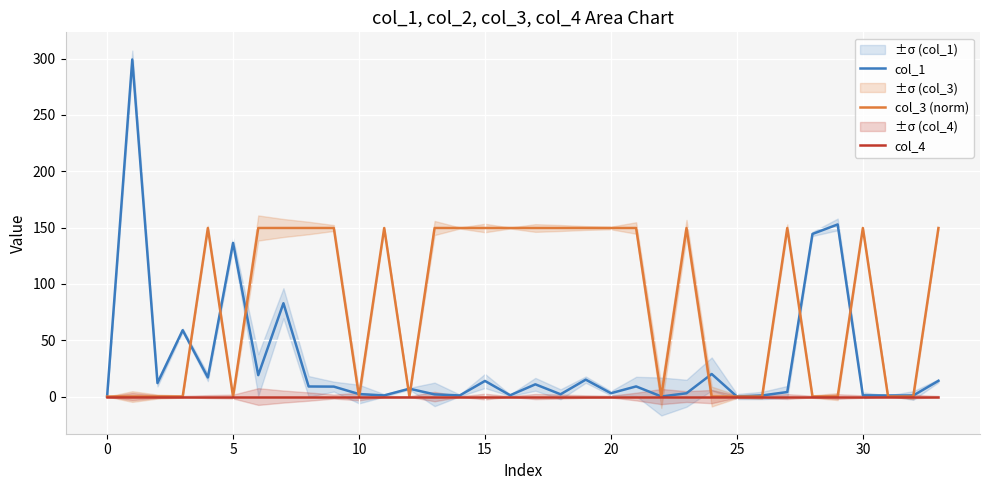

What is the value of the col_1 point at the 12th from the left?

1.0